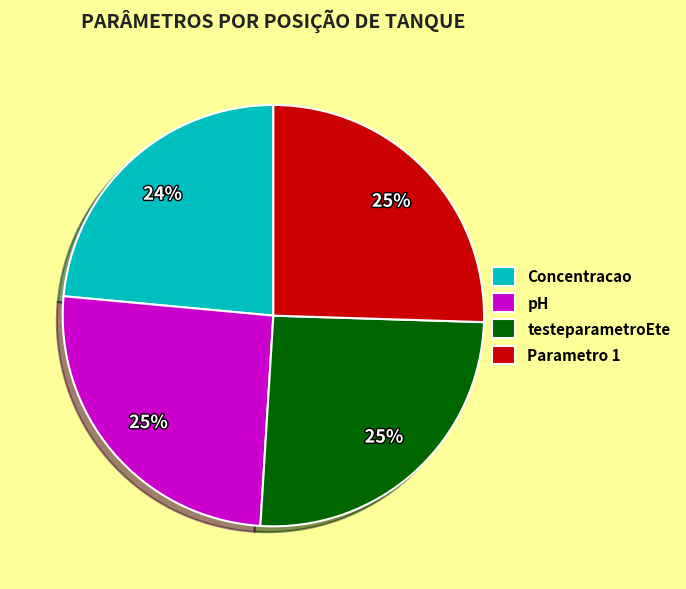

How many slices are in this pie chart?

4